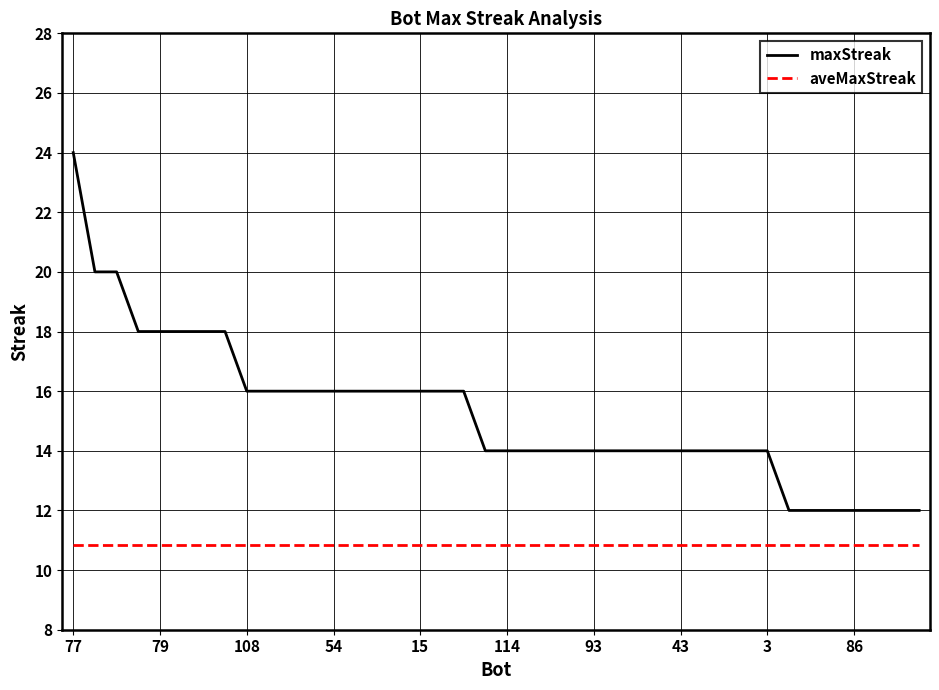

What is the minimum value for maxStreak?

12.0